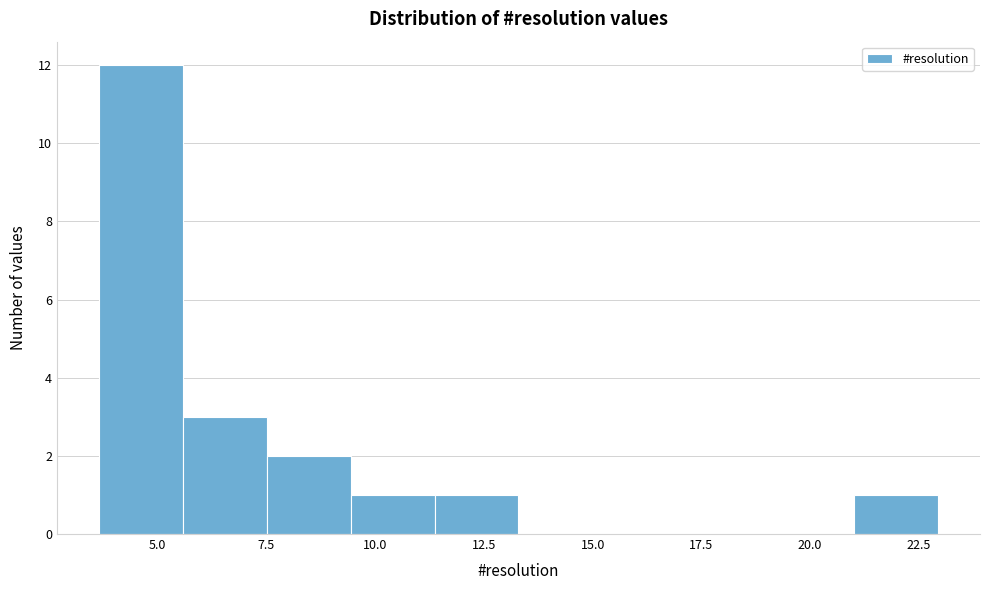

Read against the x-axis, roughly where is the centre of the tallest bar?

4.5